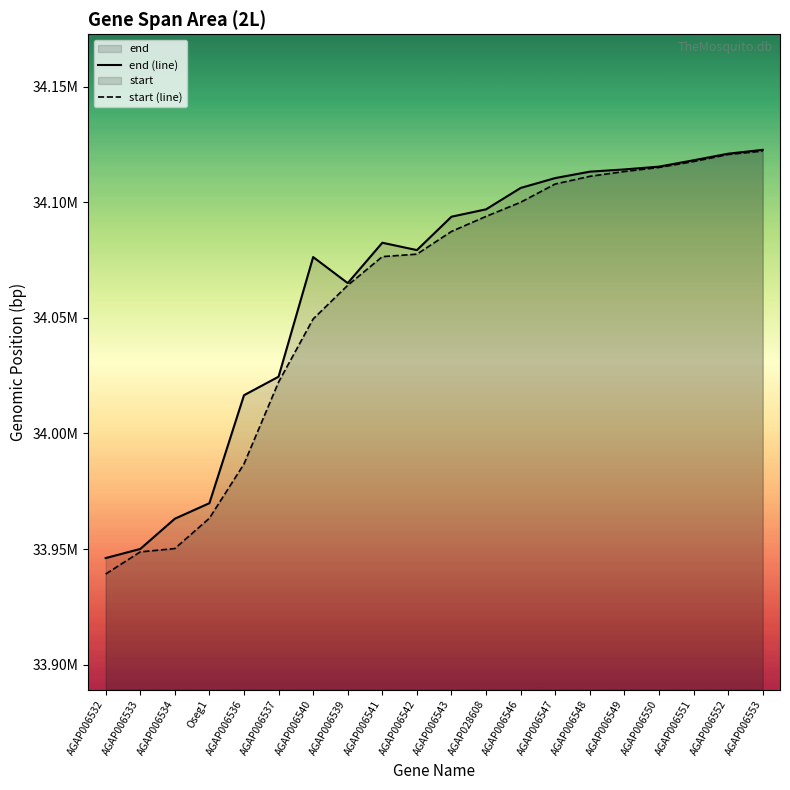

The value of start (line) at AGAP006548 is 56335586. True or false?

False